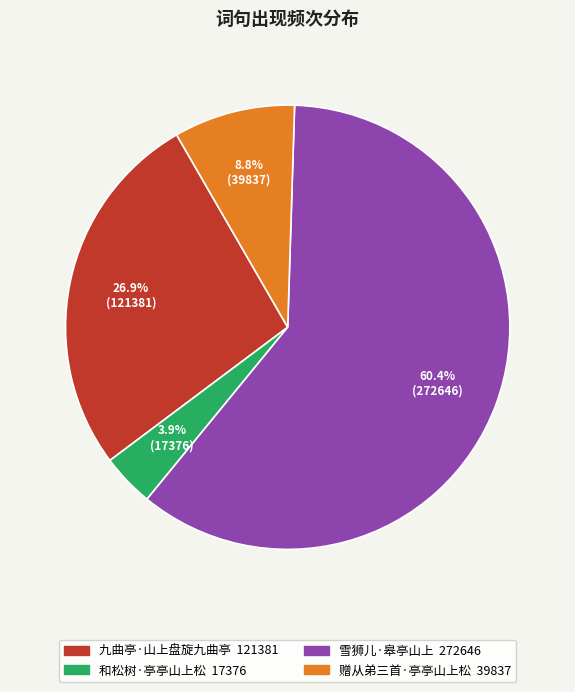

What portion of the pie excludes 和松树·亭亭山上松?

96.1%